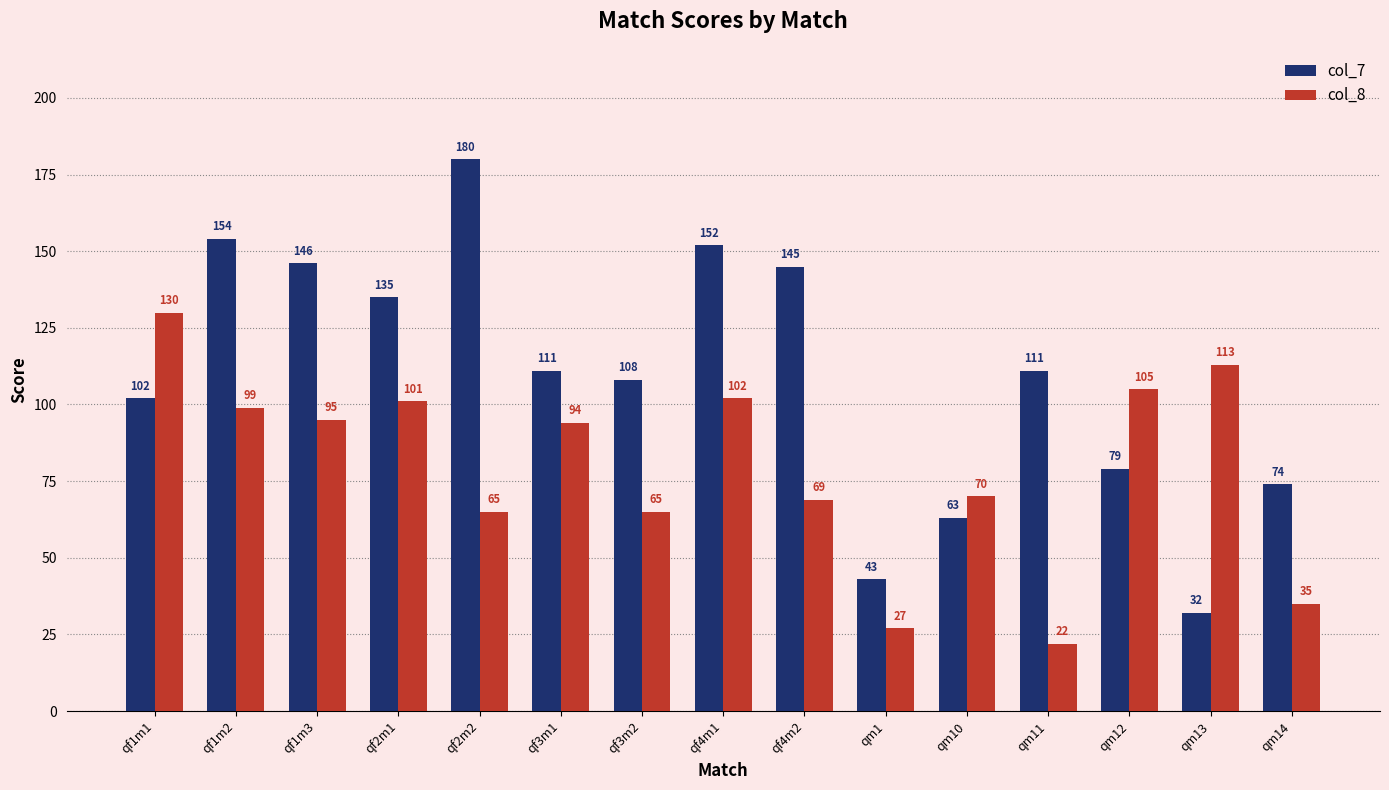

Which series has the largest range (max minus min)?

col_7